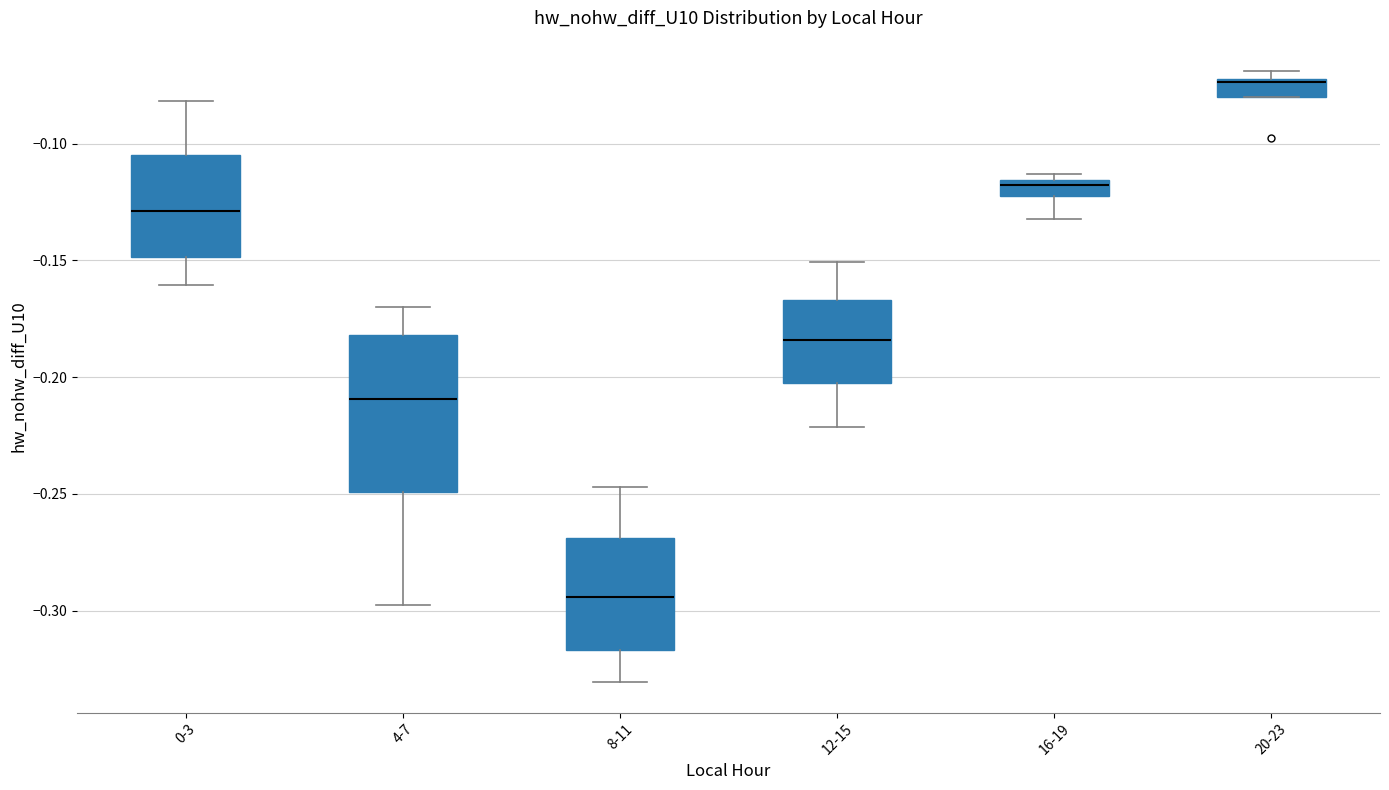

Which box's median line is the lowest?

8-11